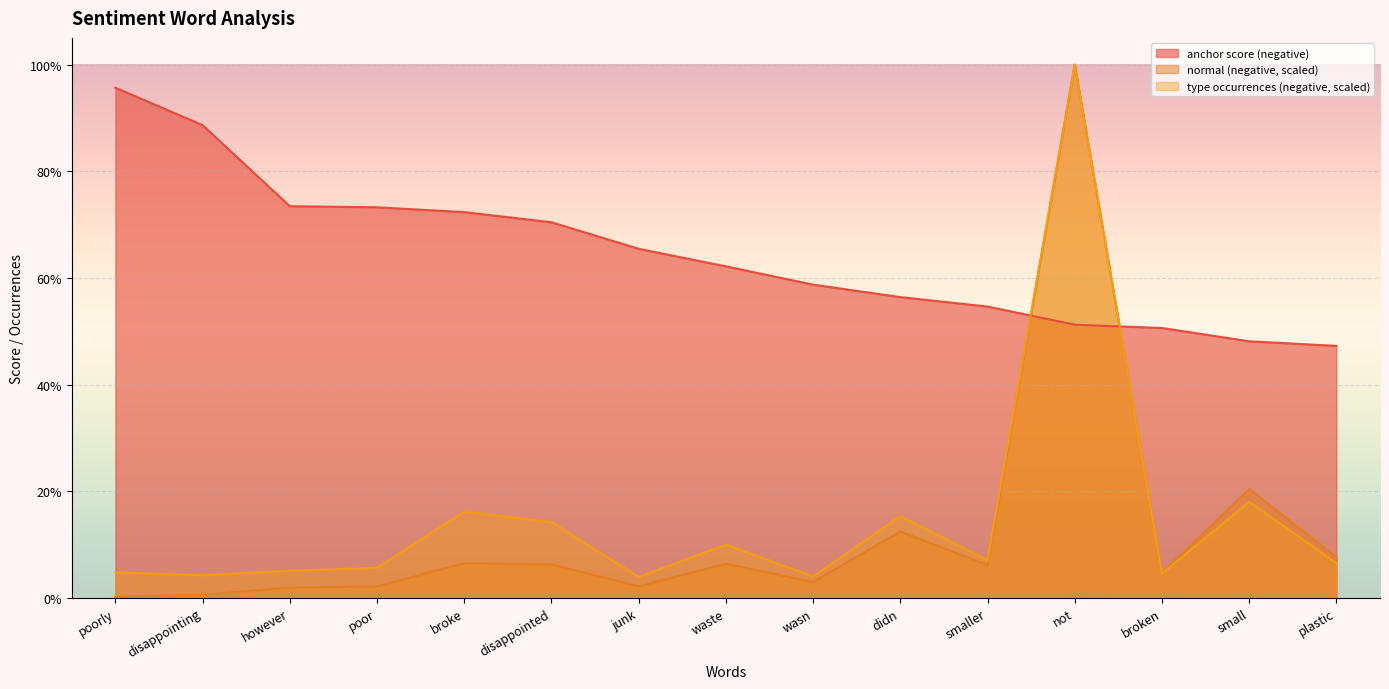

Rank the categories by anchor score (negative) value from highest to lowest.

poorly, disappointing, however, poor, broke, disappointed, junk, waste, wasn, didn, smaller, not, broken, small, plastic